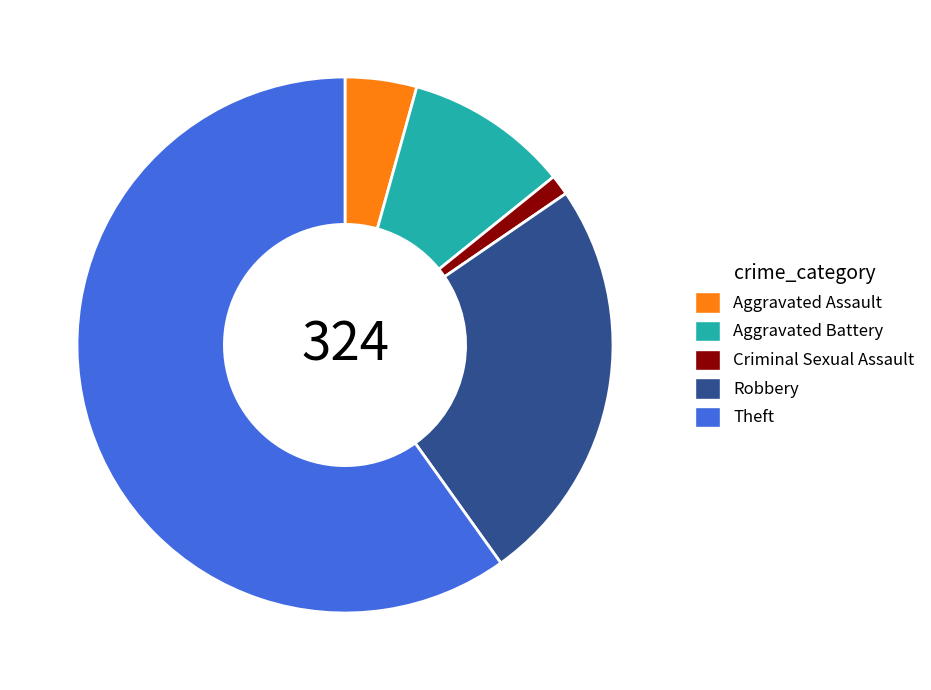

The Criminal Sexual Assault slice represents 1% of the pie. True or false?

True